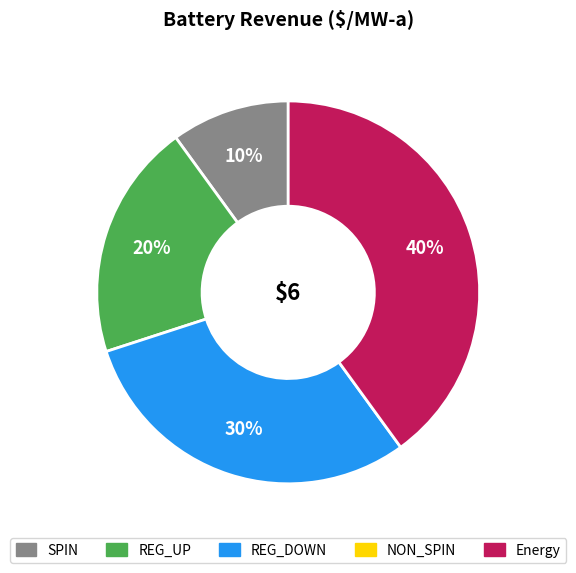

To the nearest percent, what is the difference between the largest and smallest slice percentages?

30%